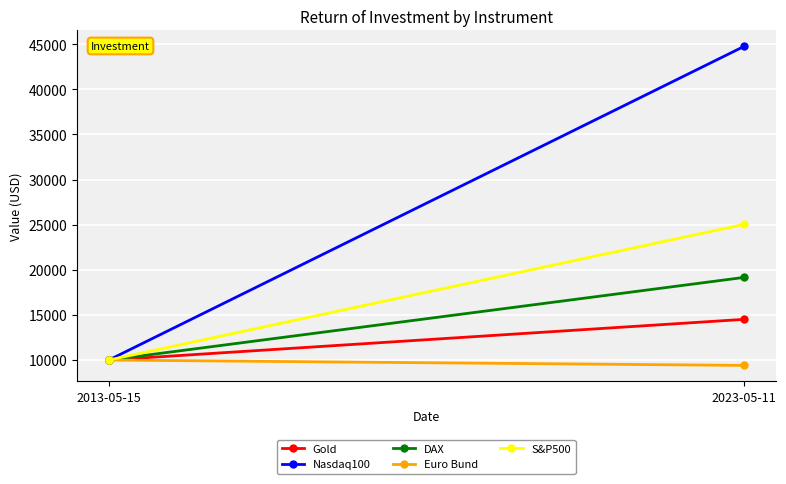

At how many categories does at least one series exceed 24286?

1